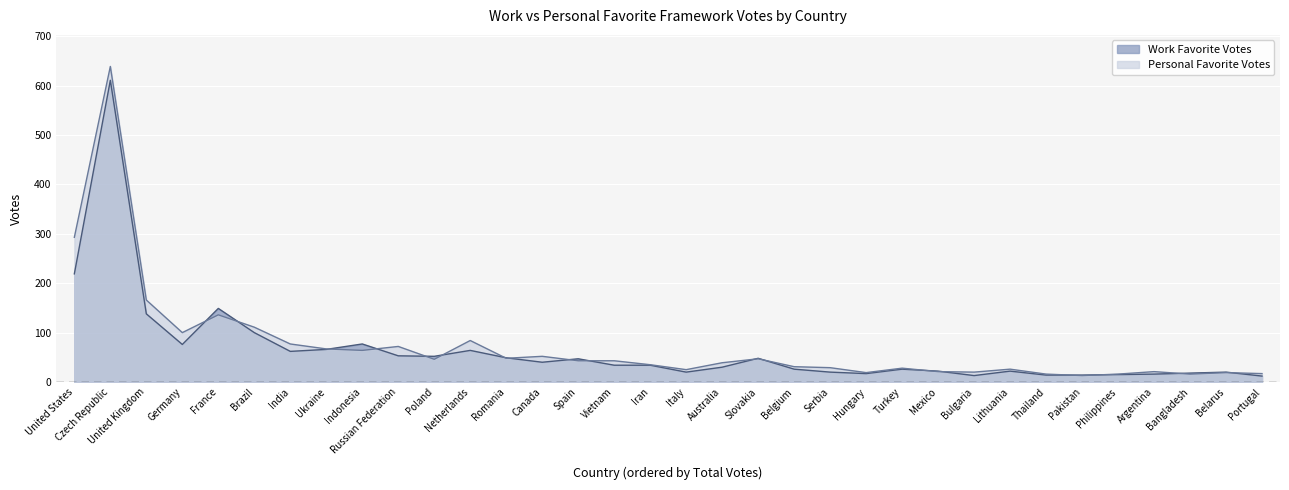

Where do Personal Favorite Votes and Work Favorite Votes first cross each other?

Germany and France